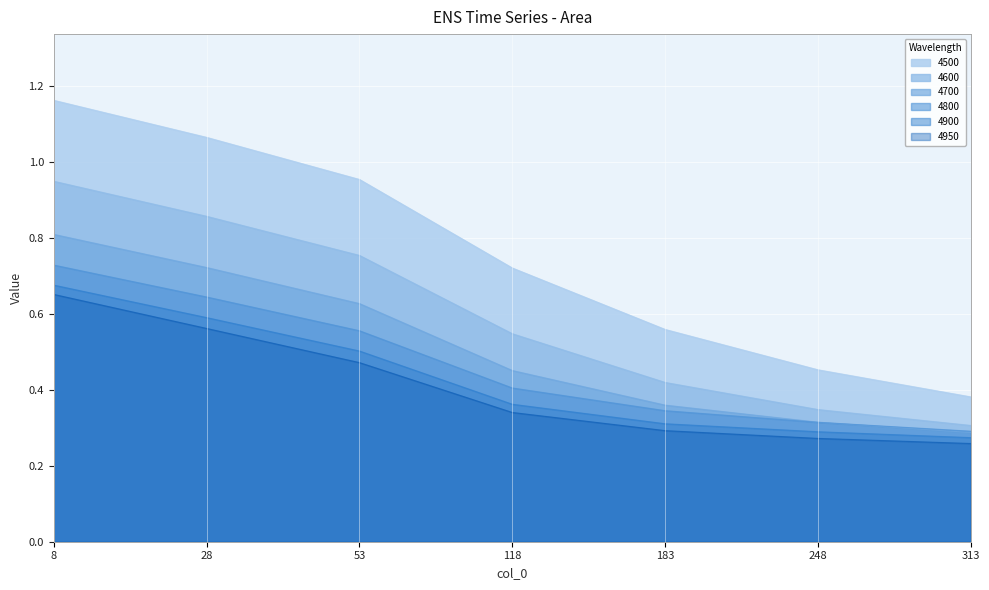

How many series are shown in this chart?

6